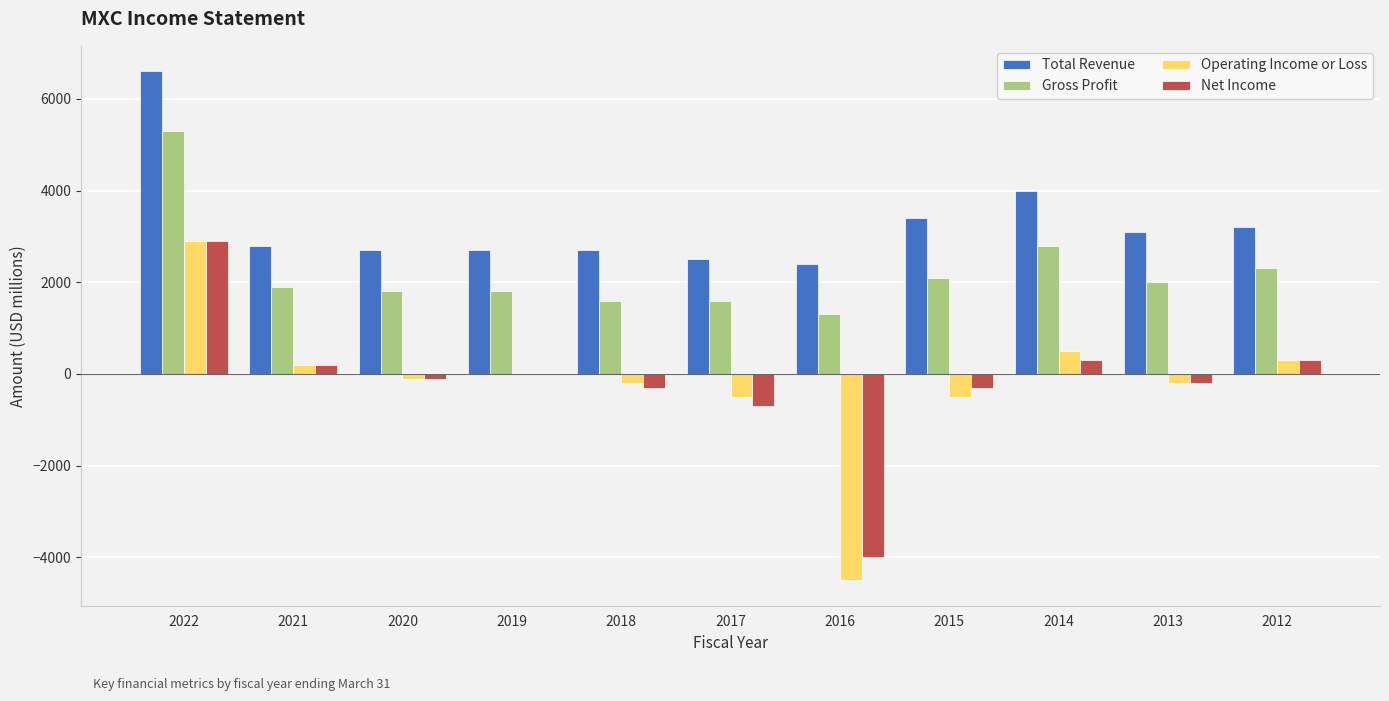

True or false: Total Revenue has a value of 10348 at 2022.

False